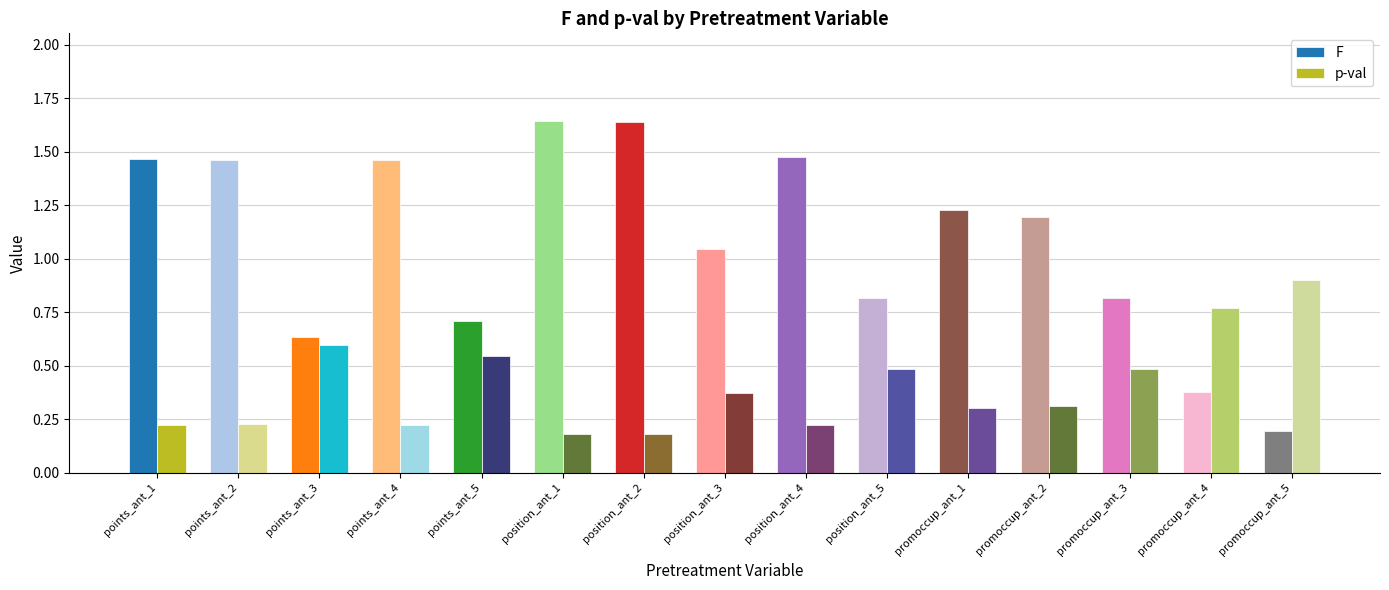

What is the average value of the F series?

1.1